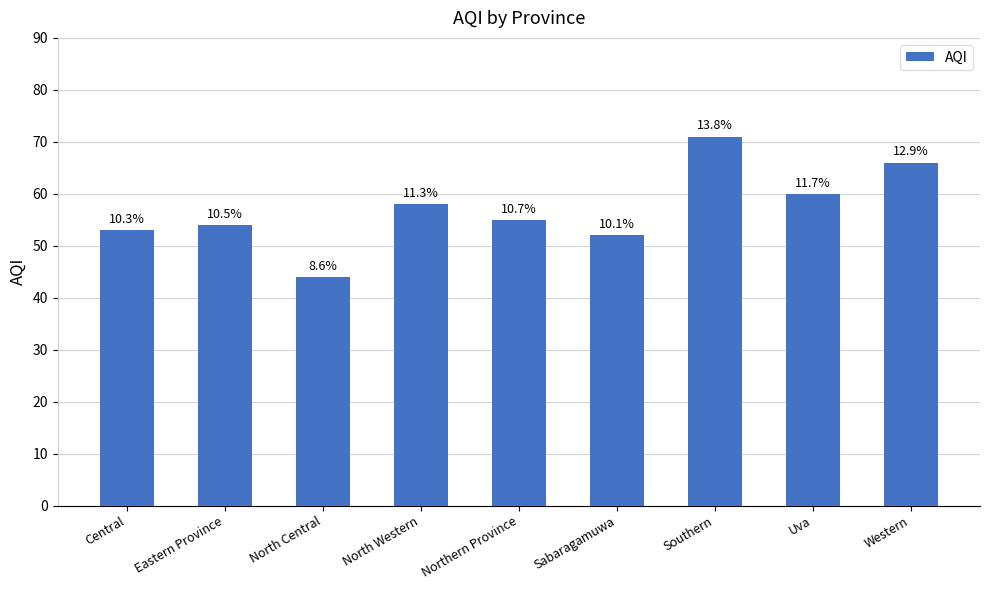

Rank the categories by value from lowest to highest.

North Central, Sabaragamuwa, Central, Eastern Province, Northern Province, North Western, Uva, Western, Southern